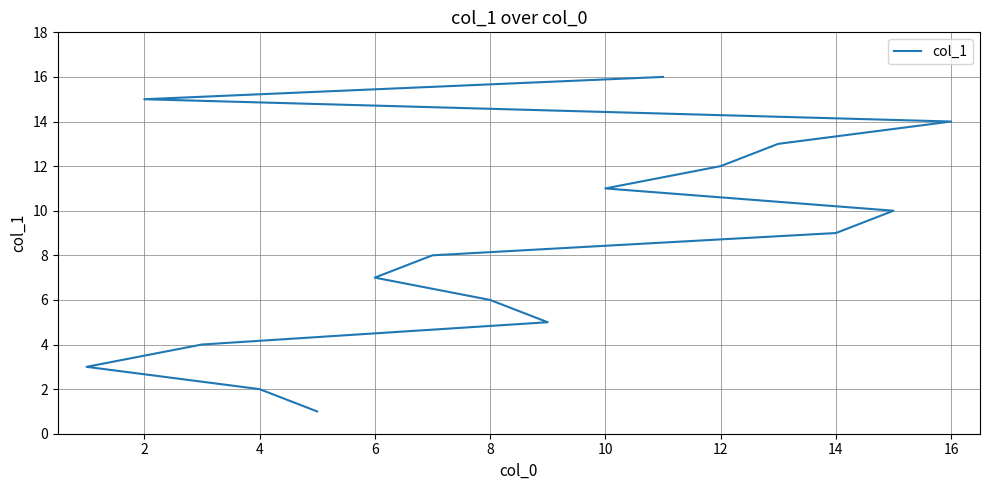

Reading left to right, transcribe all the data shown in this chart.

1	2	3	4	5	6	7	8	9	10	11	12	13	14	15	16